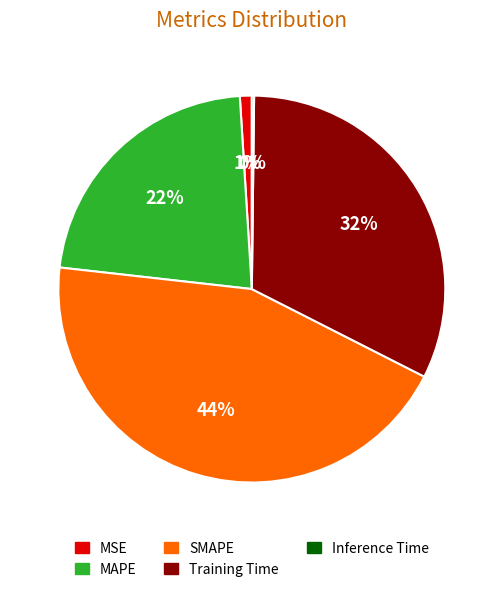

Which slice is the largest?

SMAPE